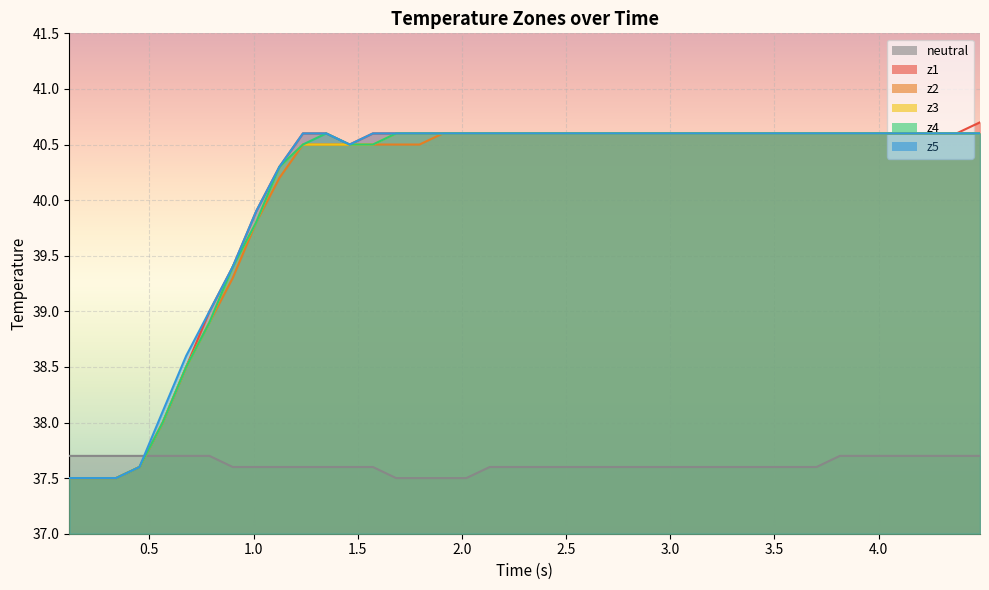

How many values in the z2 series exceed 40?

31